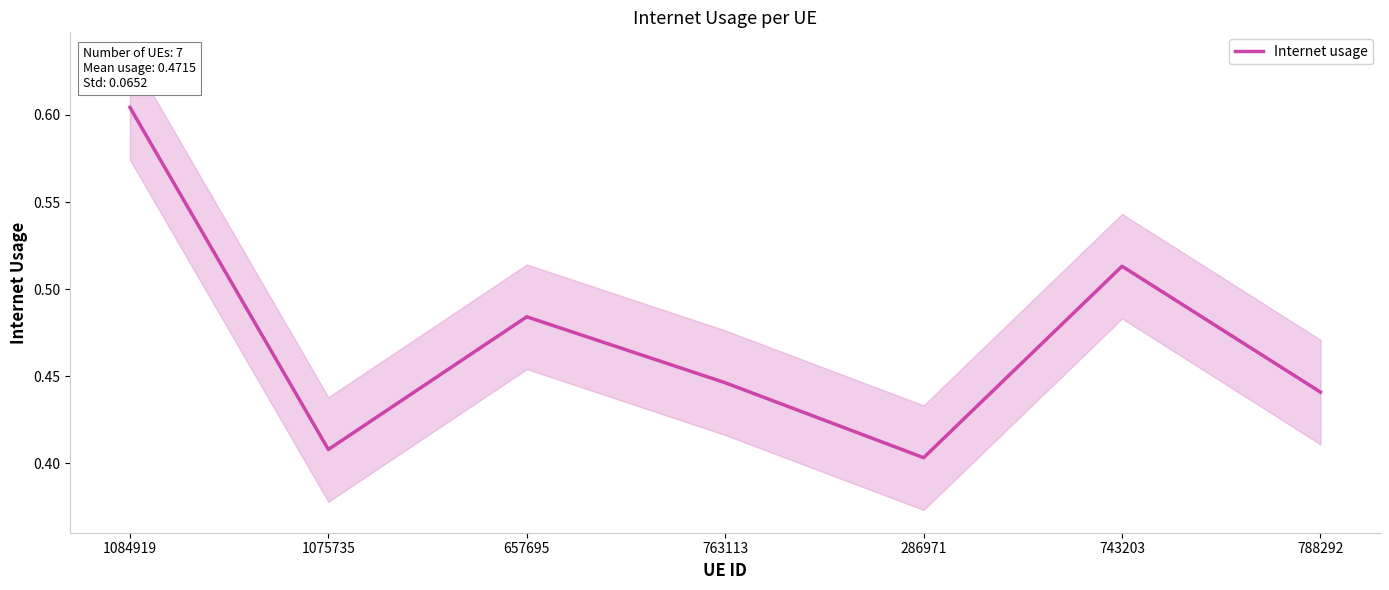

What is the difference between the values at 1084919 and 743203?

0.1